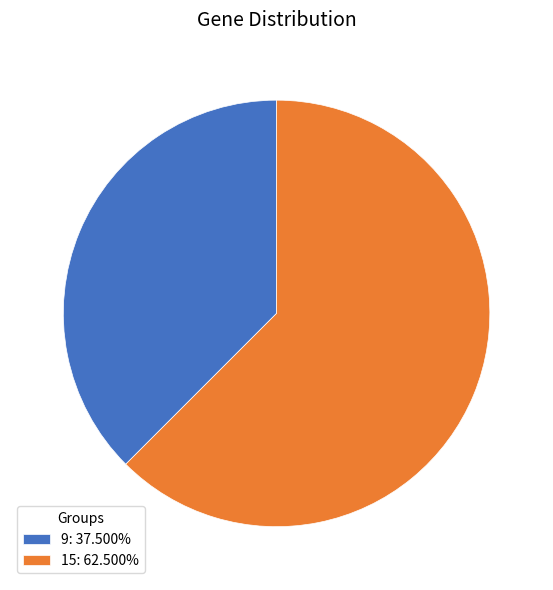

True or false: 15 accounts for 62% of the total.

True